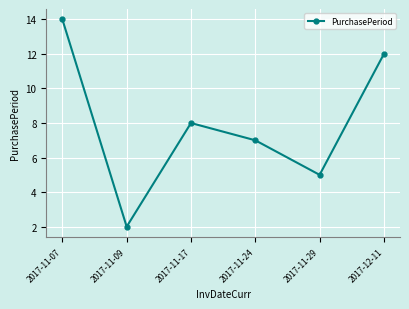

What is the label of the 4th point from the left?

2017-11-24